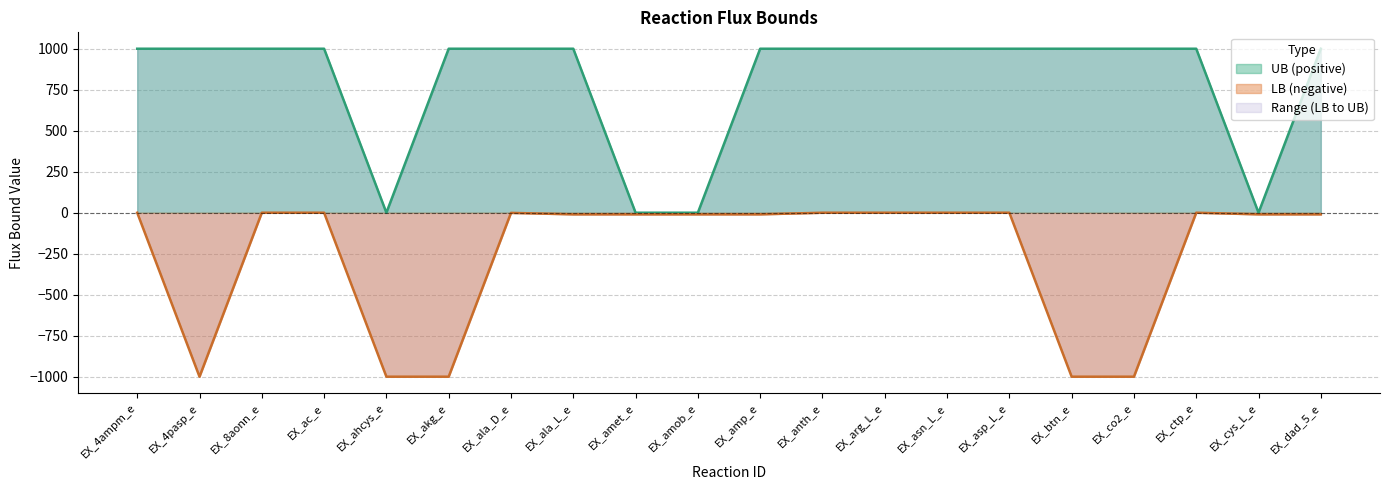

Is it true that UB equals 442 at EX_anth_e?

False